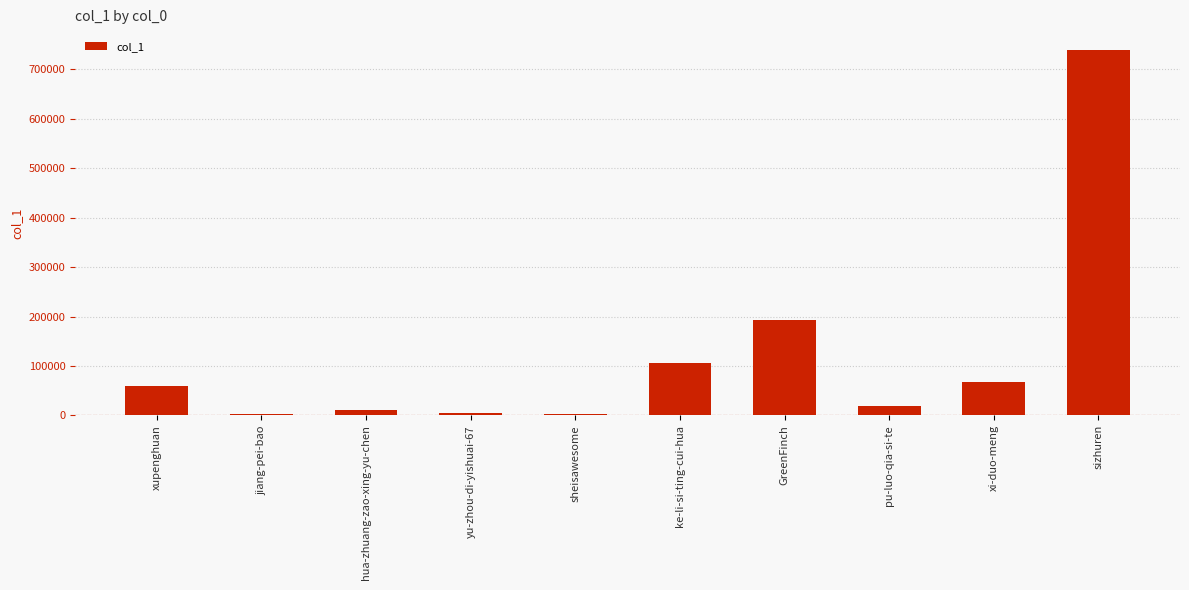

How many categories are shown in the chart?

10